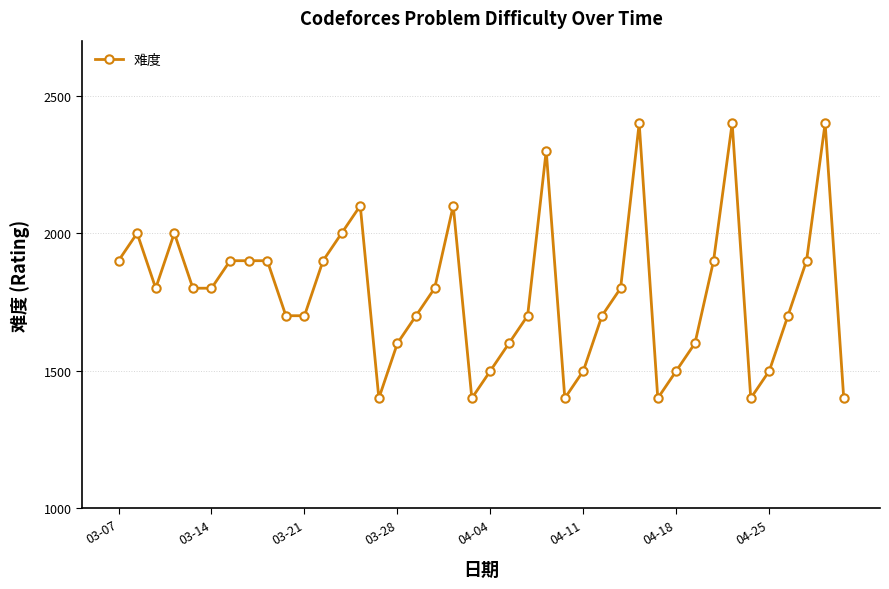

What is the value of the 36th point from the left?

1500